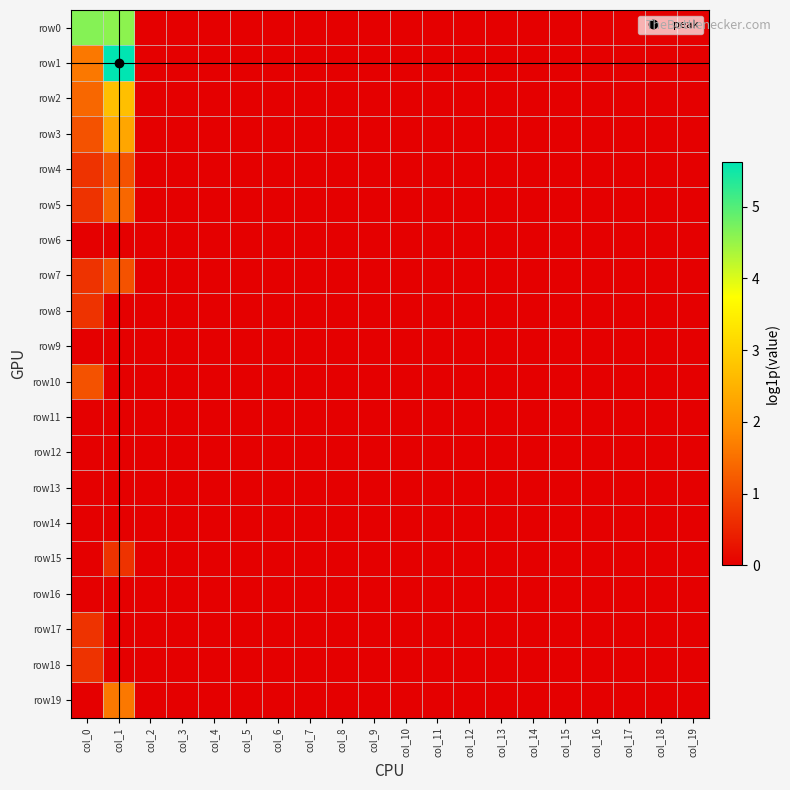

At which category is the sum across all series the highest?

col_1